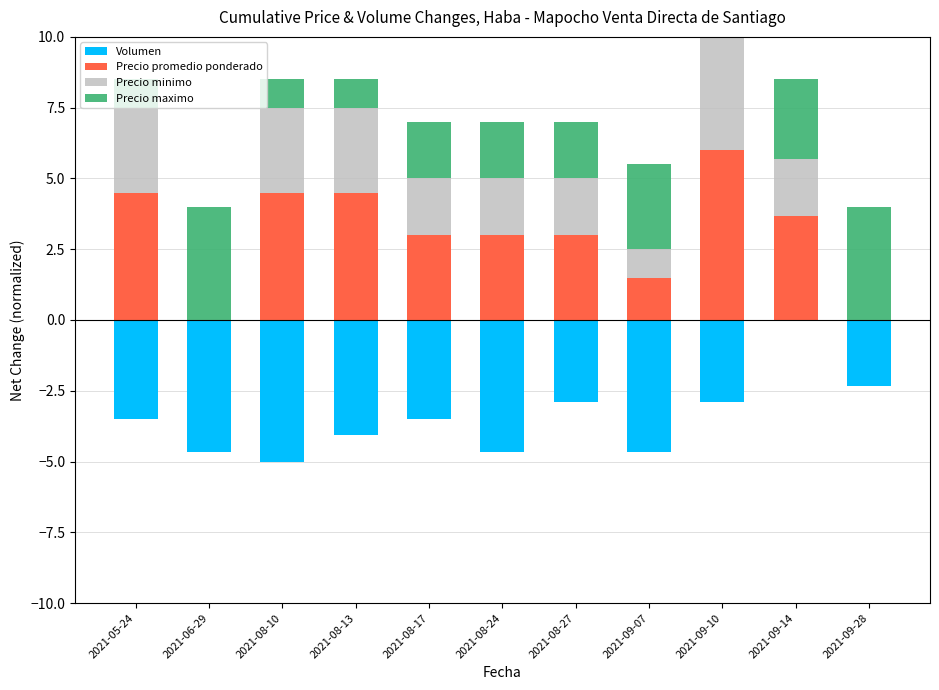

What is the sum of the Precio promedio ponderado values at 2021-08-13 and 2021-09-28?

4.5